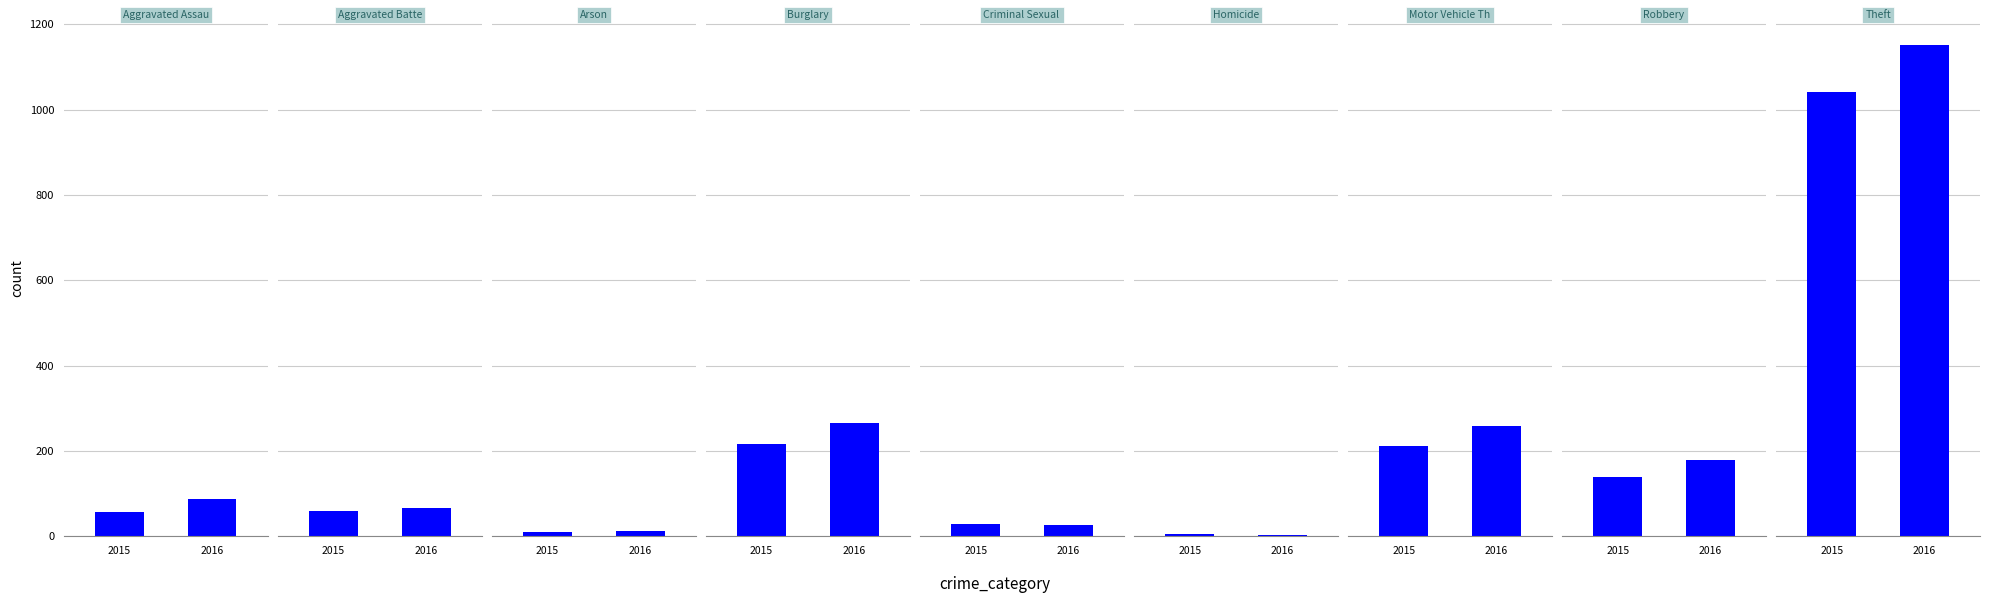

The value of 2020 at Arson is 3. True or false?

False